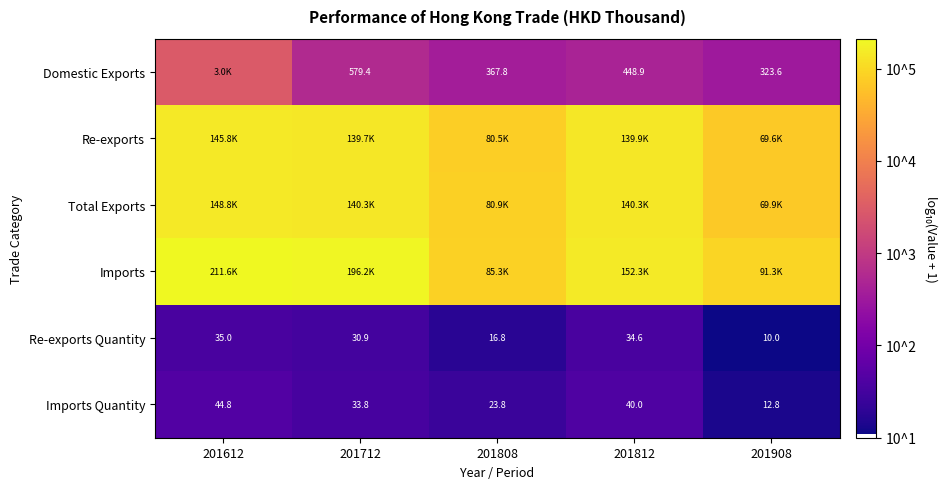

Is the value of Domestic Exports at 201808 greater than the value of Re-exports Quantity at 201812?

Yes